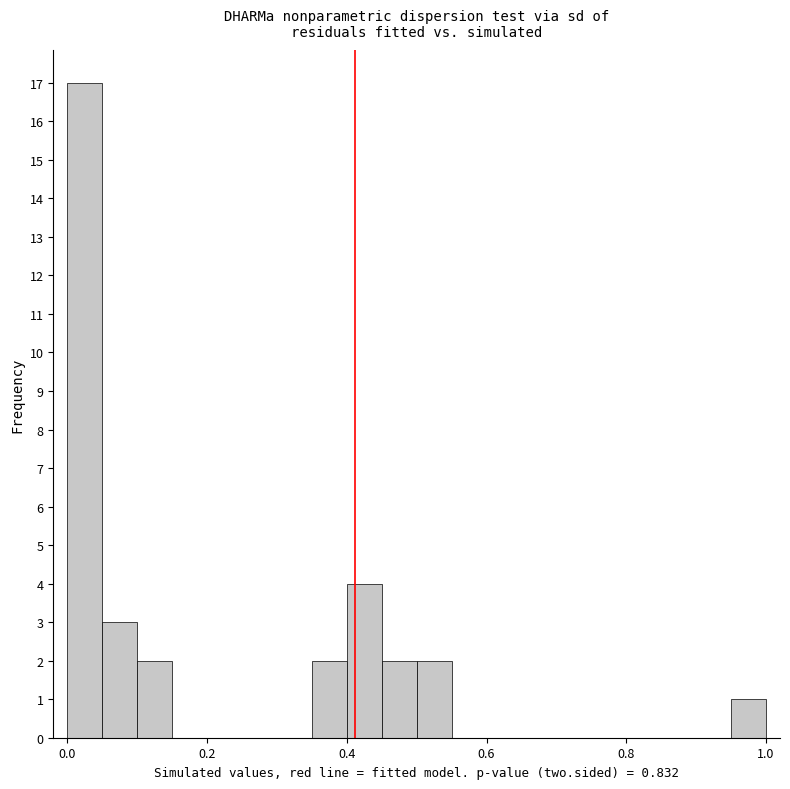

Around what value on the x-axis is the tallest bar? Give the approximate position of its centre, as read against the axis.

0.02